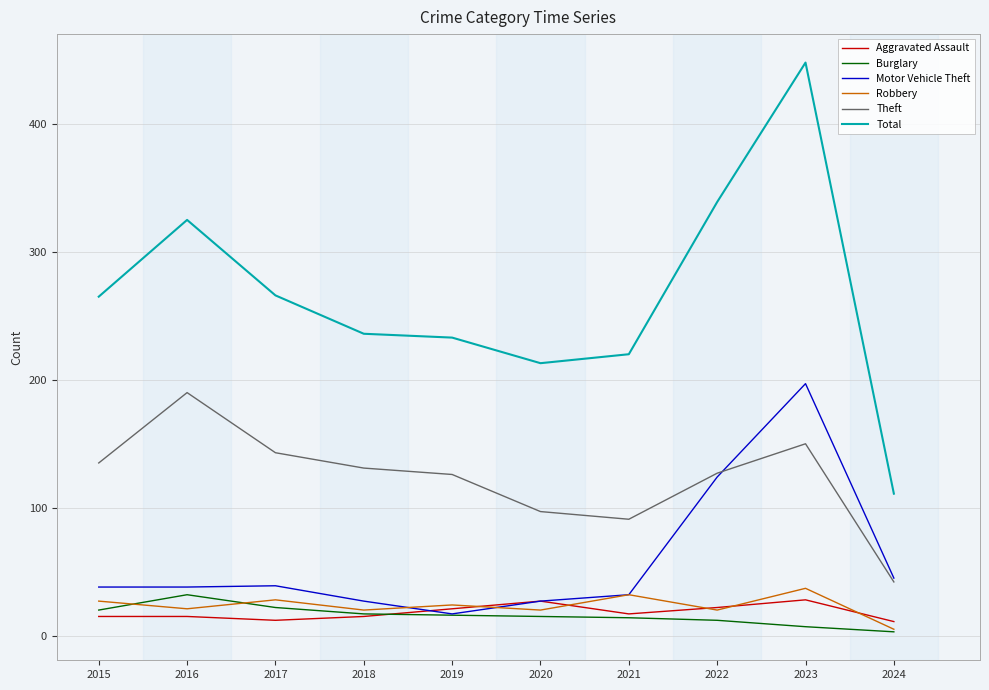

What value does the Motor Vehicle Theft series have at 2017?

39